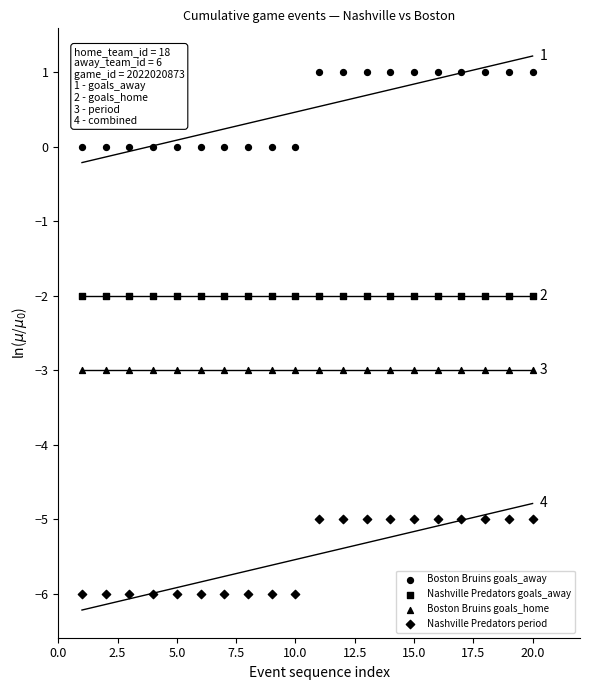

At which category is the sum across all series the highest?

20